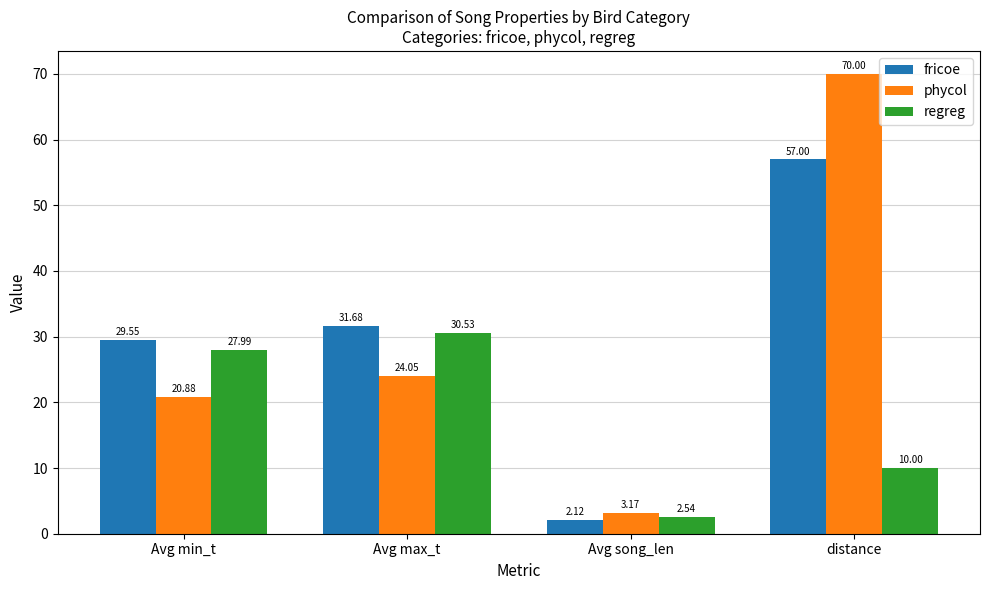

Where does the phycol series first go above 24?

Avg max_t